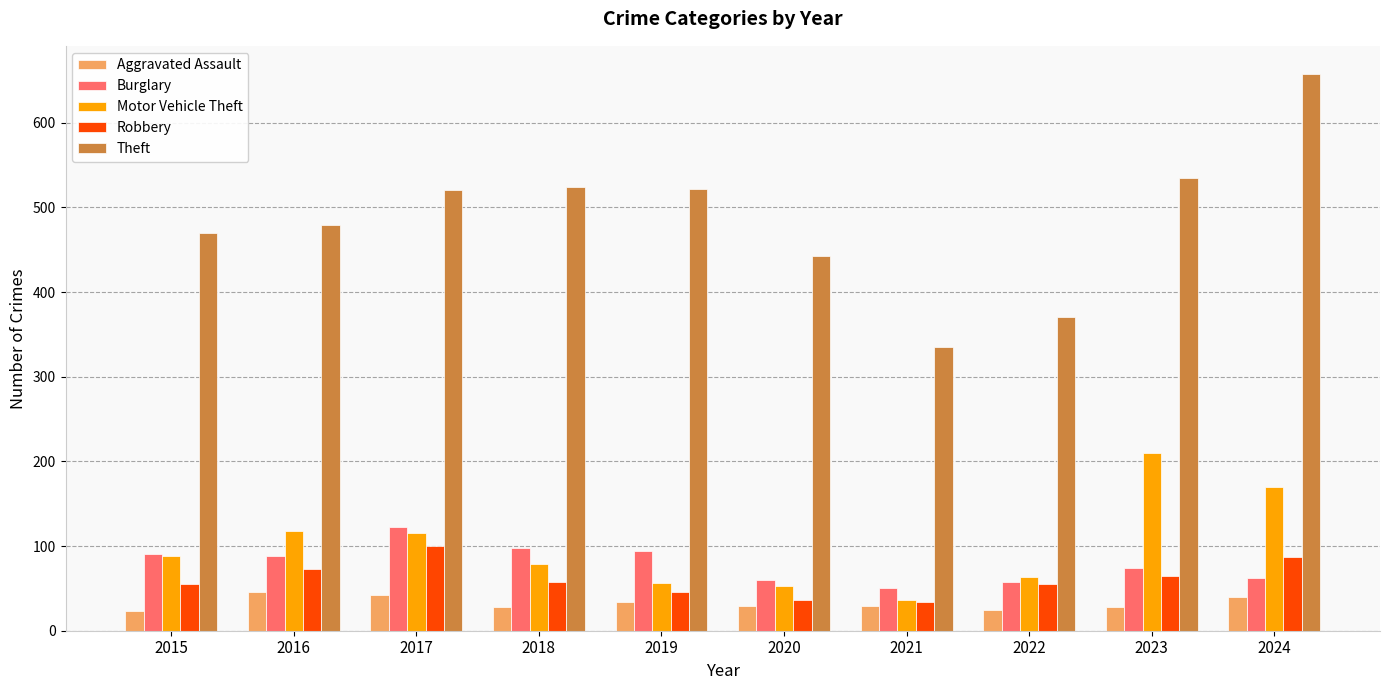

Which series has the largest total across all categories?

Theft